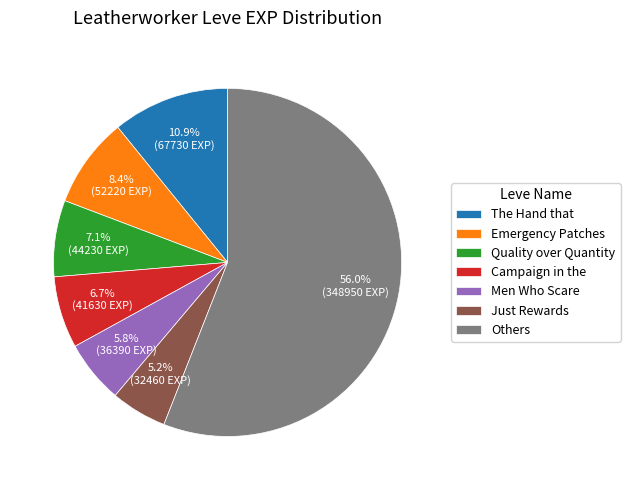

How many segments does this pie chart have?

7